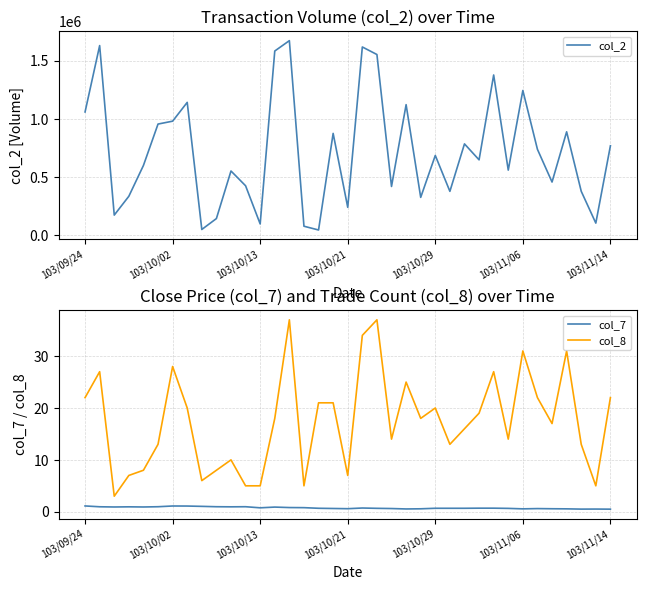

How many lines are shown in the chart?

3